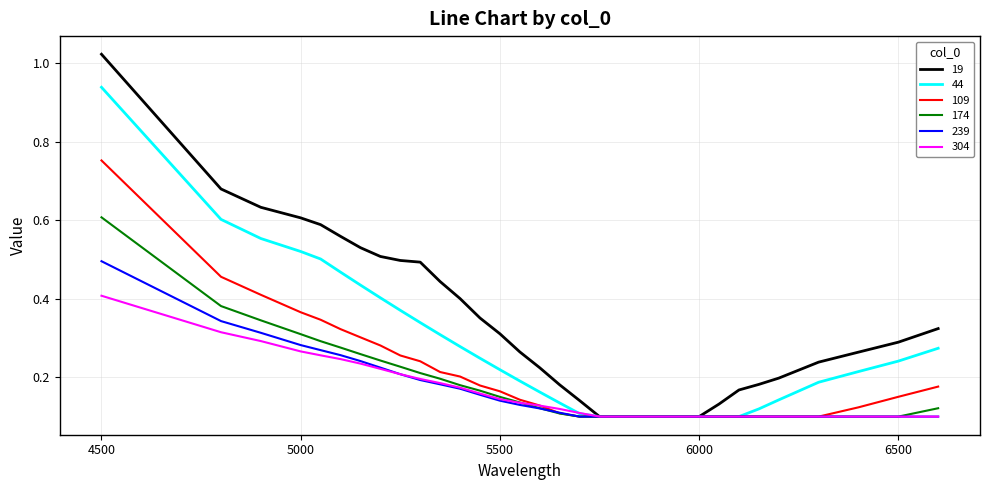

Count the number of categories in the chart.

32